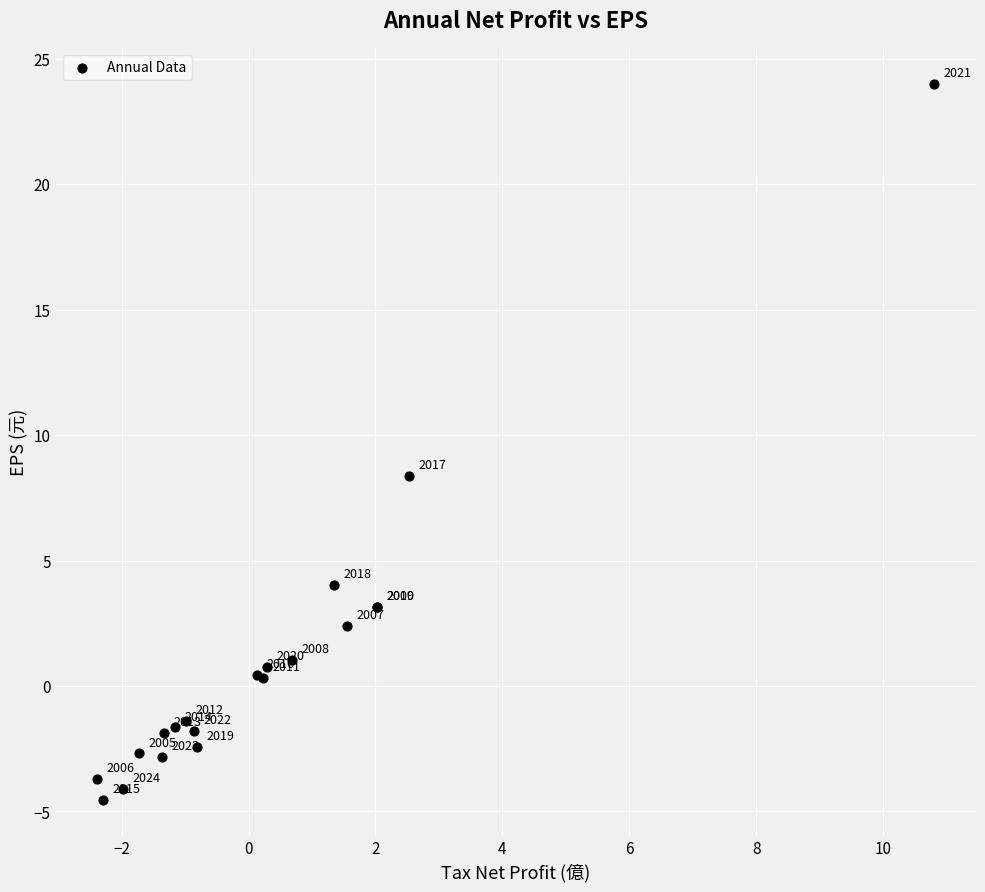

What Y value in the scatter plot is closest to 9?

8.4